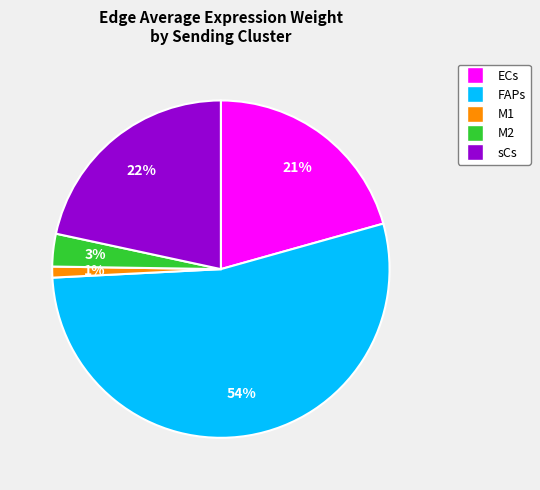

Is there a majority slice in this chart?

Yes